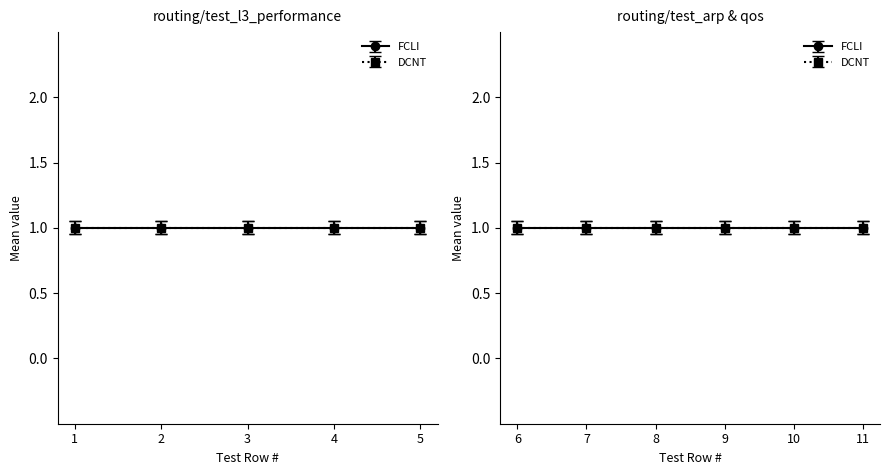

Which has a higher value, 11 or 7?

11